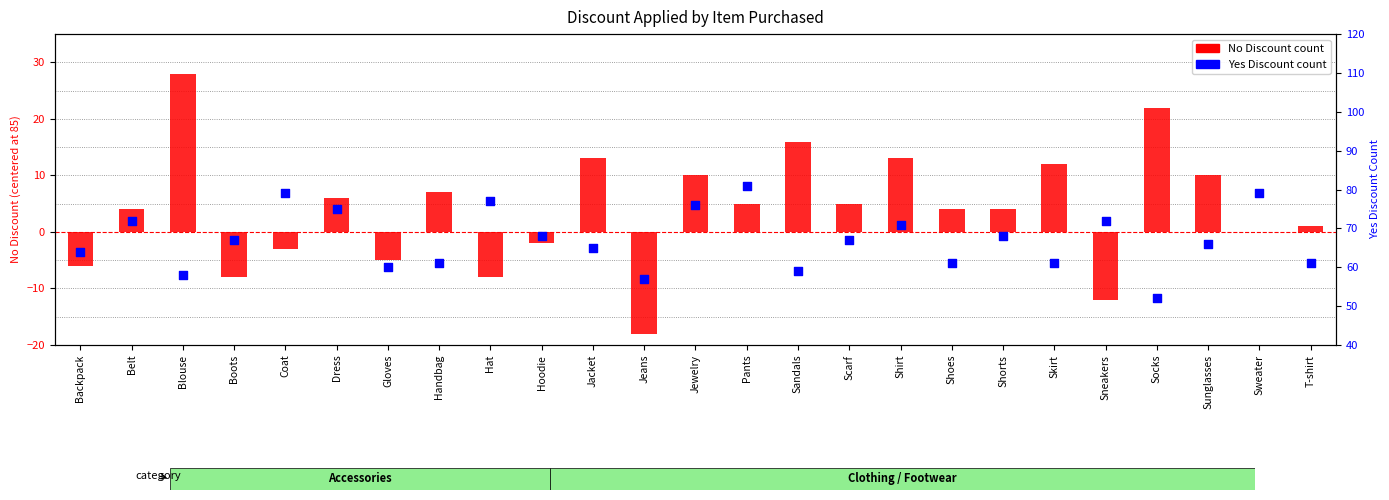

At how many categories does at least one series exceed 80?

1